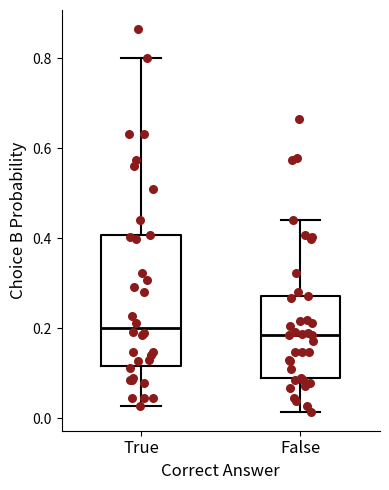

Where is the upper edge of the box for True on the y-axis? The values are not printed on the chart, so give them approximately, as read against the axis.

0.40